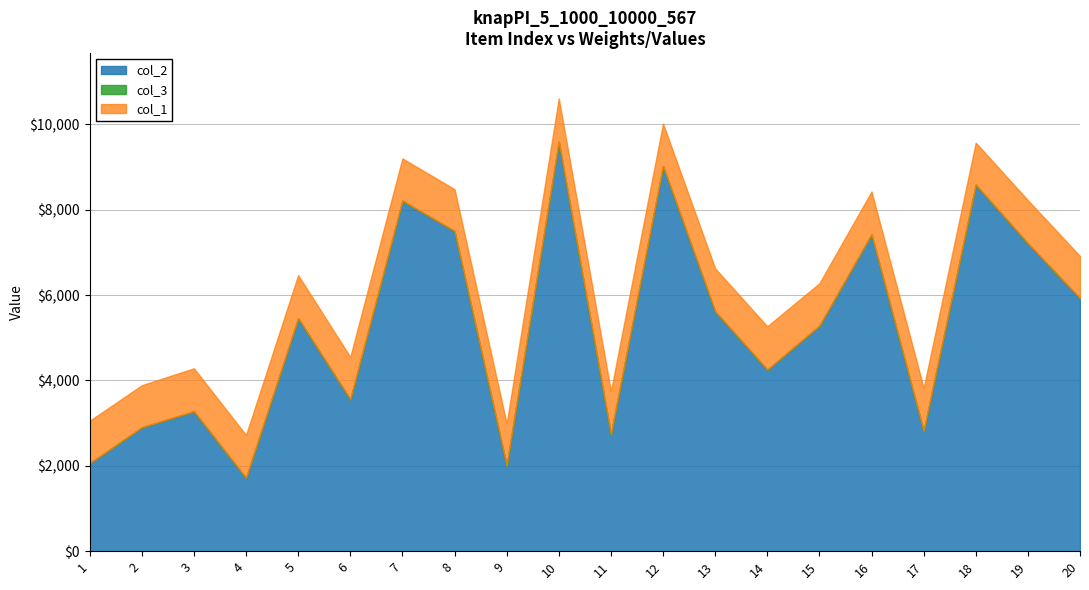

How many interior local peaks does the col_2 series have?

7